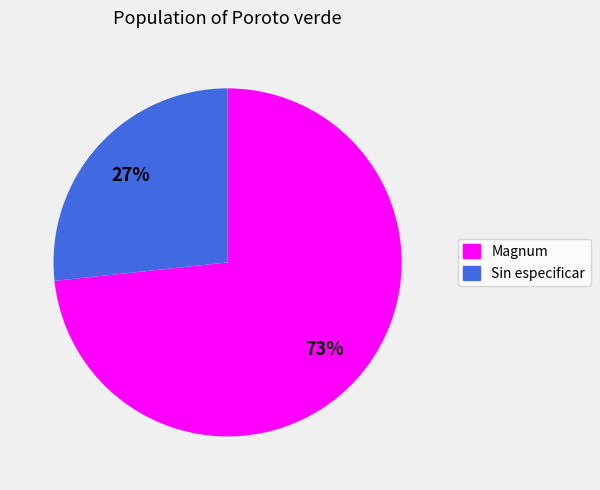

Count the number of slices in the pie.

2